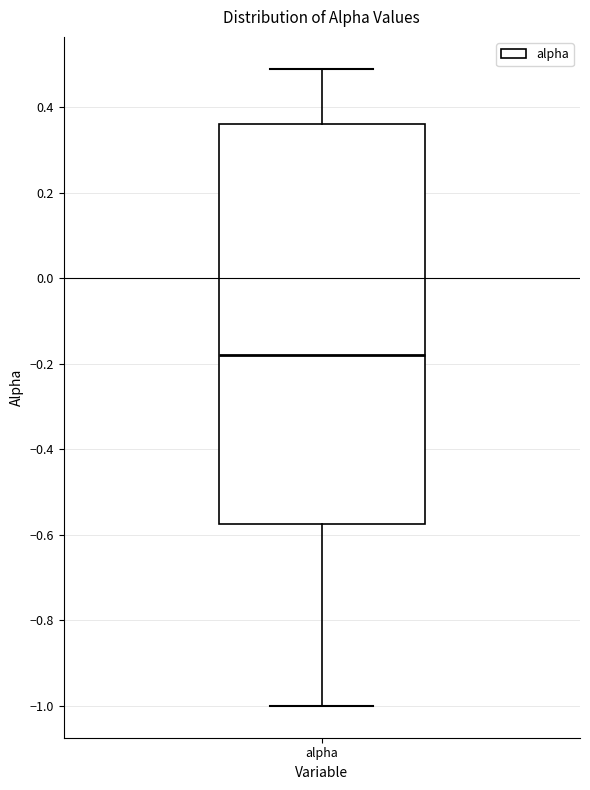

Read this box plot against the y-axis: the position of the median line, the range covered by the box, and the ends of both whiskers. The values are not printed on the chart, so give them approximately, as read against the axis.

median -0.18, box -0.58 to 0.36, whiskers -1.00 to 0.48